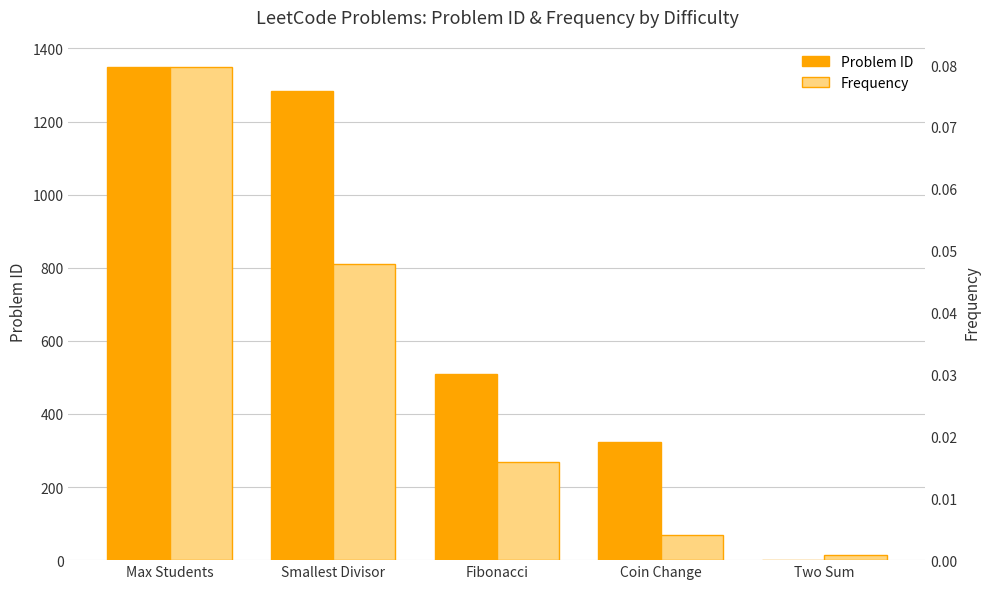

At which category does the chart reach its minimum across all series?

Two Sum